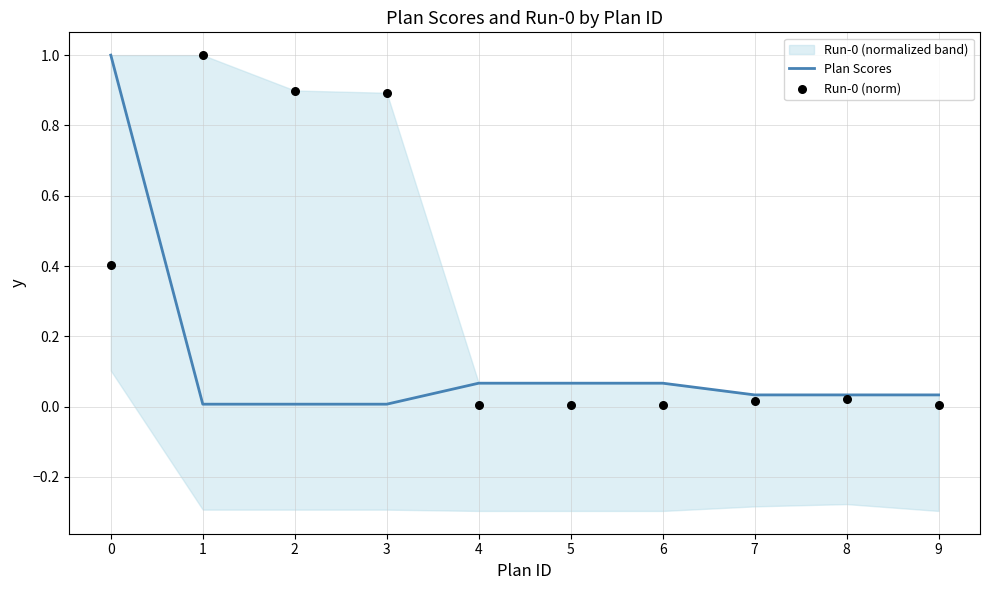

Which series has the largest total across all categories?

Run-0 (norm)